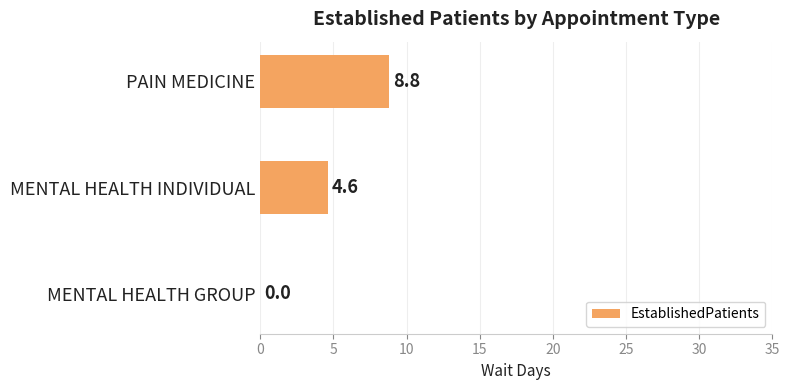

What is the change in value from MENTAL HEALTH INDIVIDUAL to PAIN MEDICINE?

+4.2